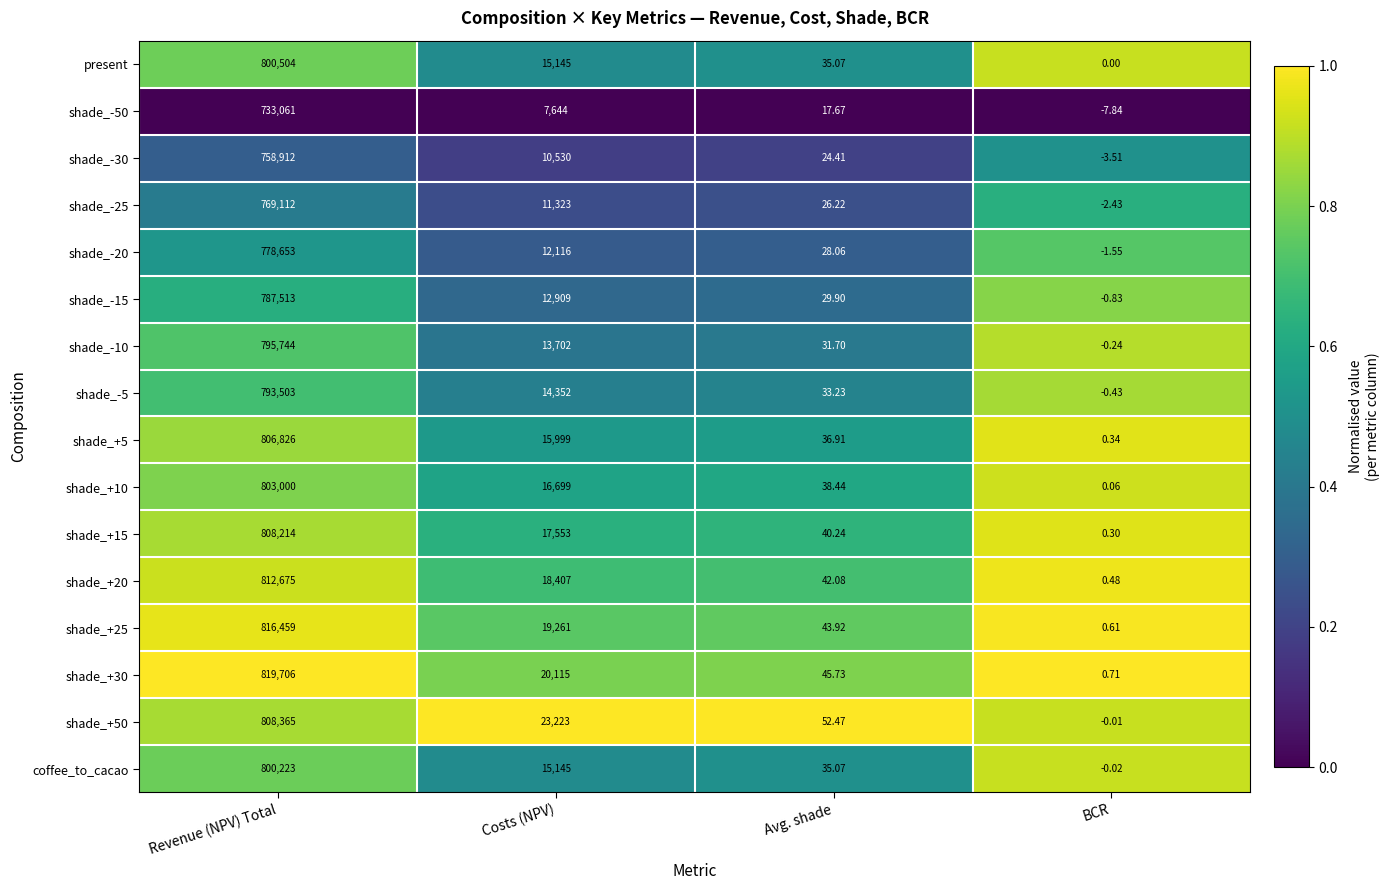

Where is shade_-20 nearest to the value 389325?

Costs (NPV)